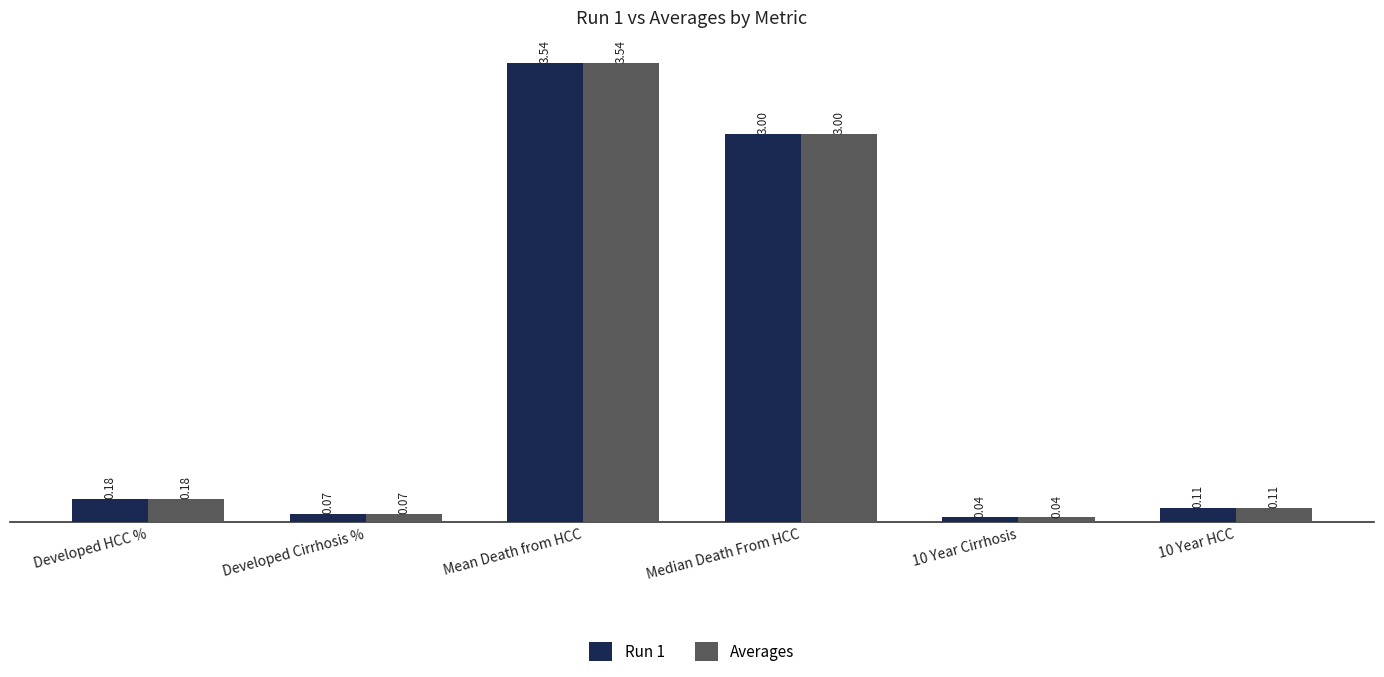

Is the value of Run 1 at Developed Cirrhosis % greater than the value of Averages at 10 Year HCC?

No